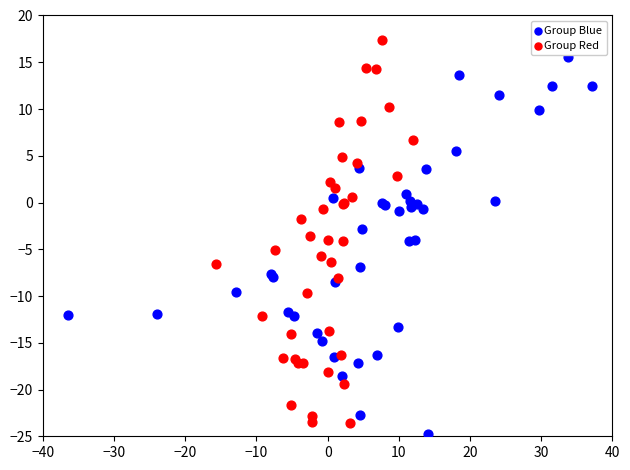

Which series reaches the minimum Y coordinate?

Group Blue